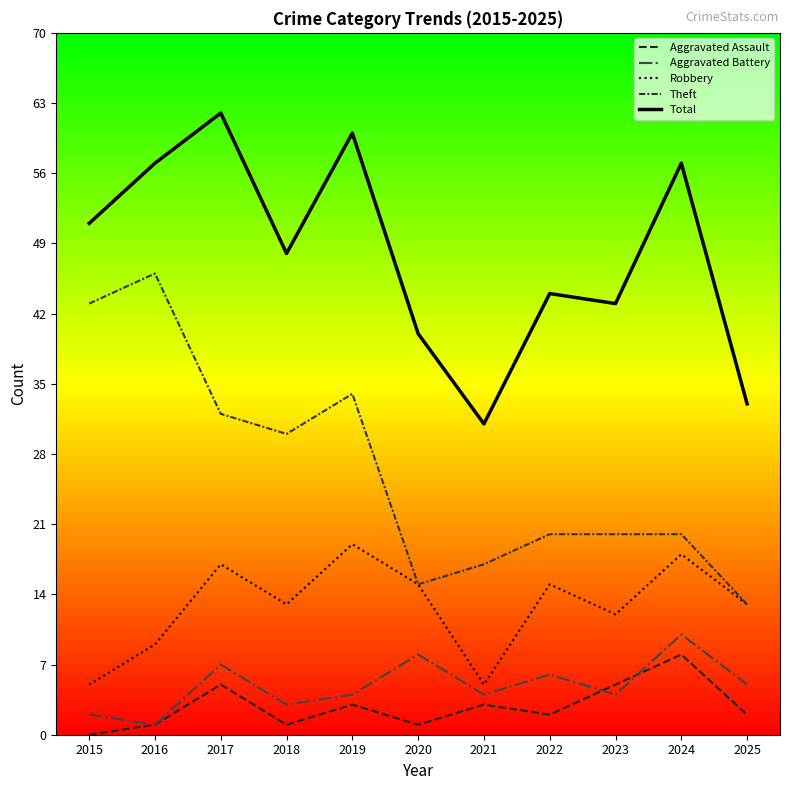

At which label does Aggravated Battery first exceed 4?

2017